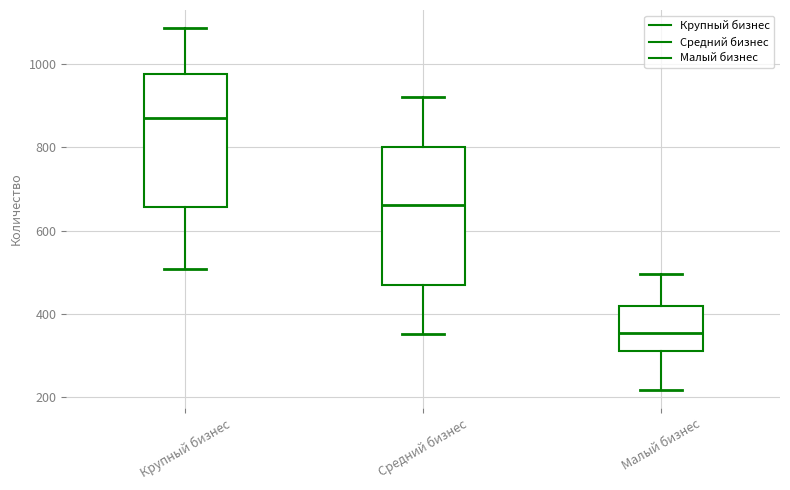

Reading left to right, read every box against the y-axis: the position of its median line, the range the box covers, and the ends of its whiskers. The values are not printed on the chart, so give them approximately, as read against the axis.

Крупный бизнес: median 880, box 660 to 980, whiskers 500 to 1080
Средний бизнес: median 660, box 460 to 800, whiskers 360 to 920
Малый бизнес: median 360, box 320 to 420, whiskers 220 to 500